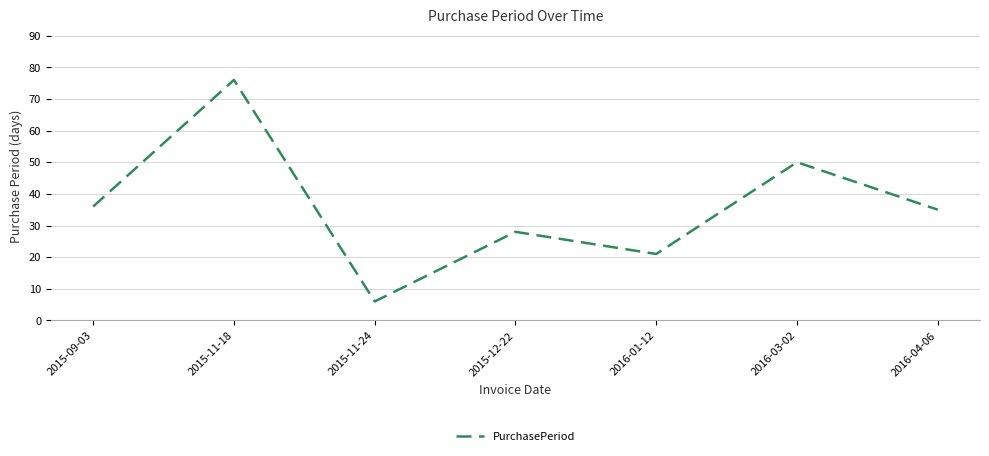

What value does the data have at 2015-11-18, to the nearest 10?

80